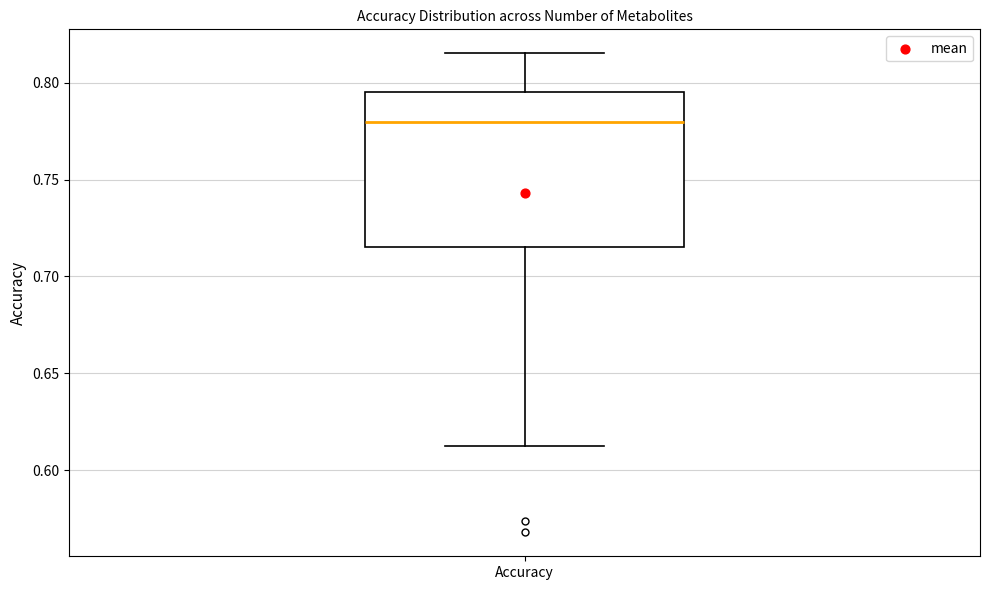

Read this box plot against the y-axis: the position of the median line, the range covered by the box, and the ends of both whiskers. The values are not printed on the chart, so give them approximately, as read against the axis.

median 0.780, box 0.715 to 0.795, whiskers 0.615 to 0.815